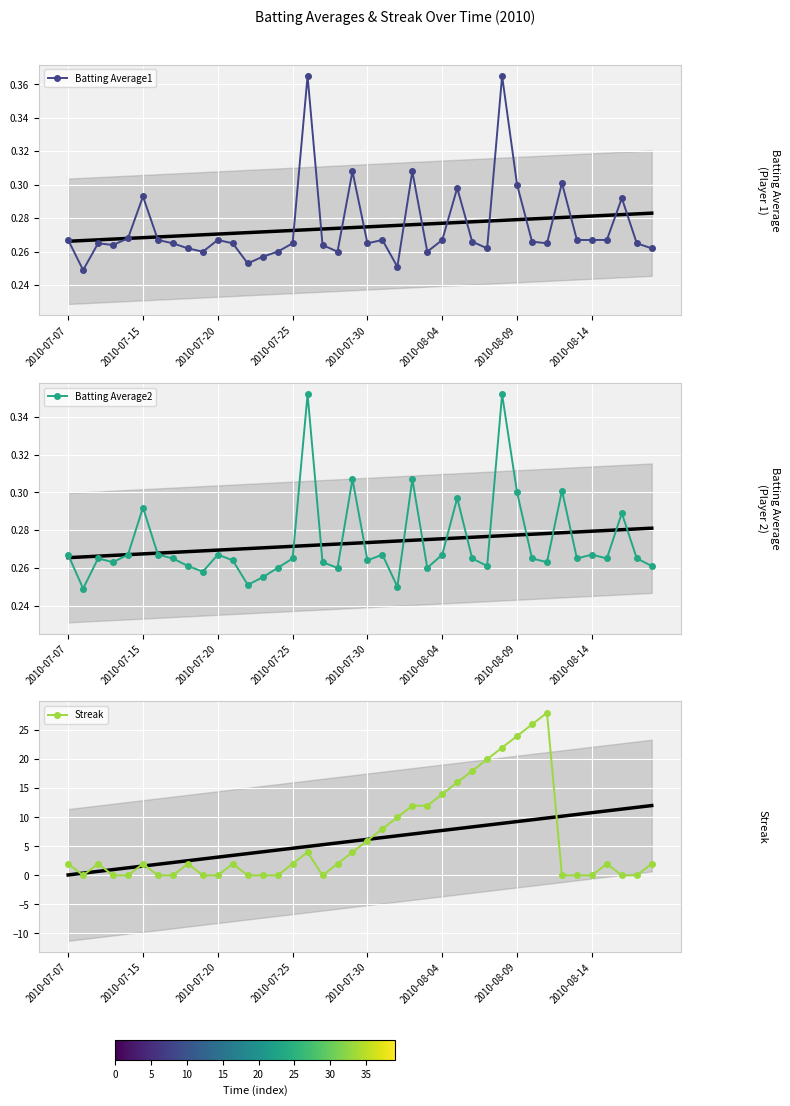

True or false: Batting Average1 has more than 2 interior local peaks.

True